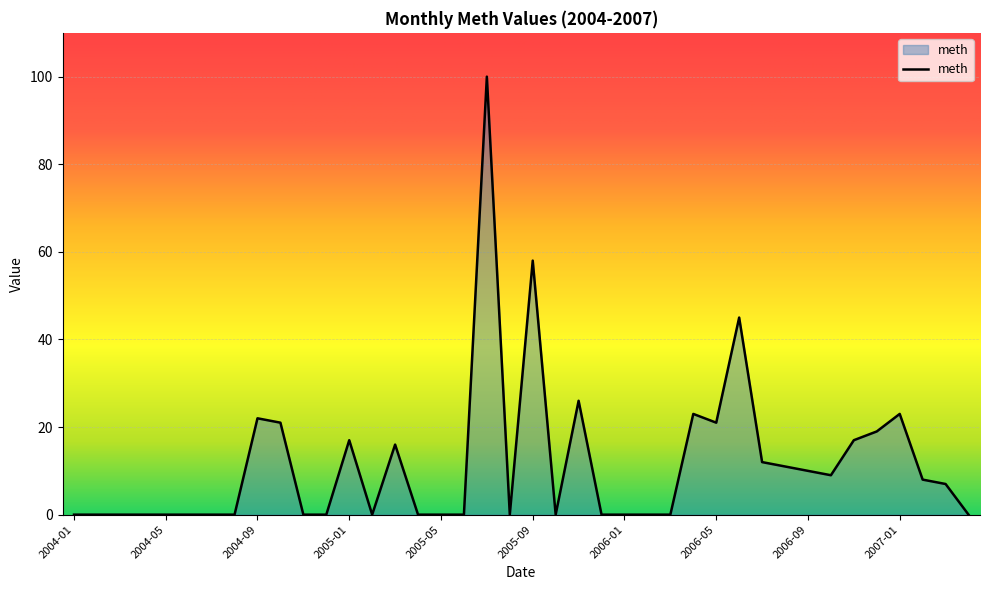

What is the difference between the maximum and minimum values?

100